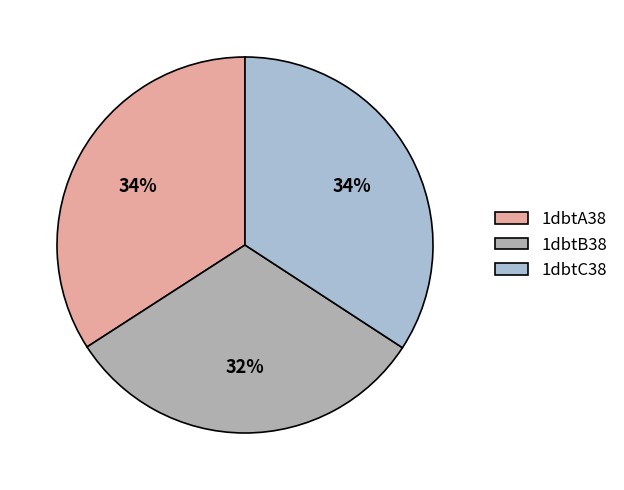

To the nearest percent, what is the average slice percentage?

33%